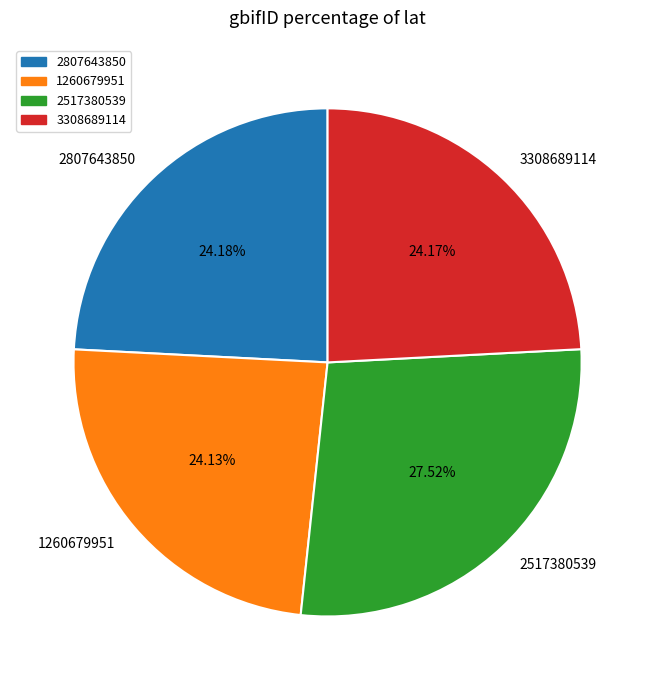

True or false: 2807643850 accounts for 17% of the total.

False